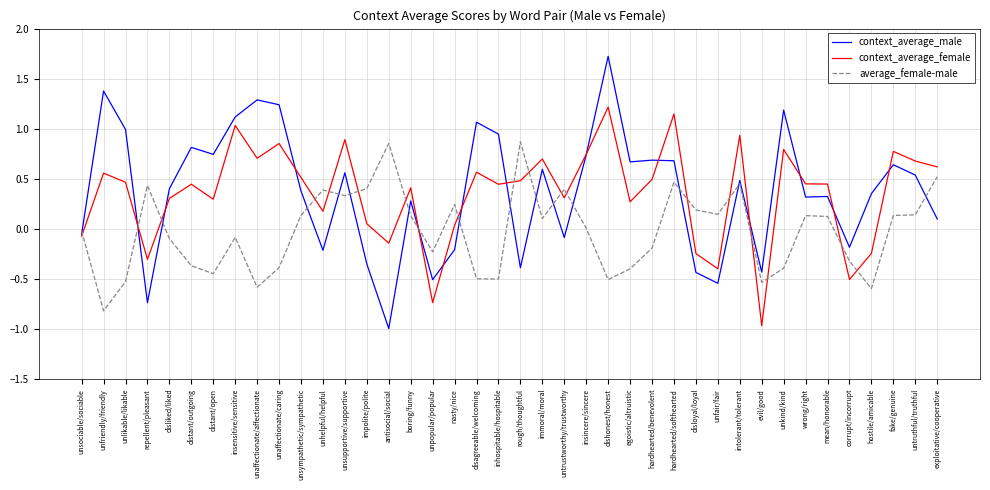

Does the chart display data point markers on the line(s)?

No